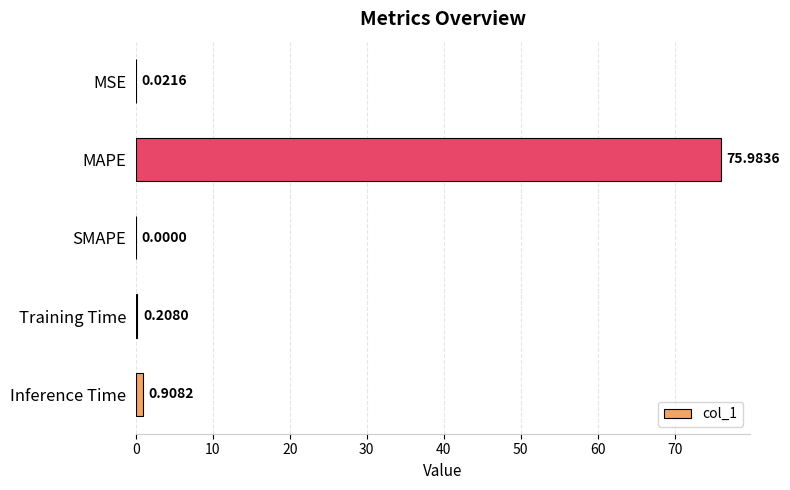

What is the change in value from Training Time to Inference Time?

+0.7